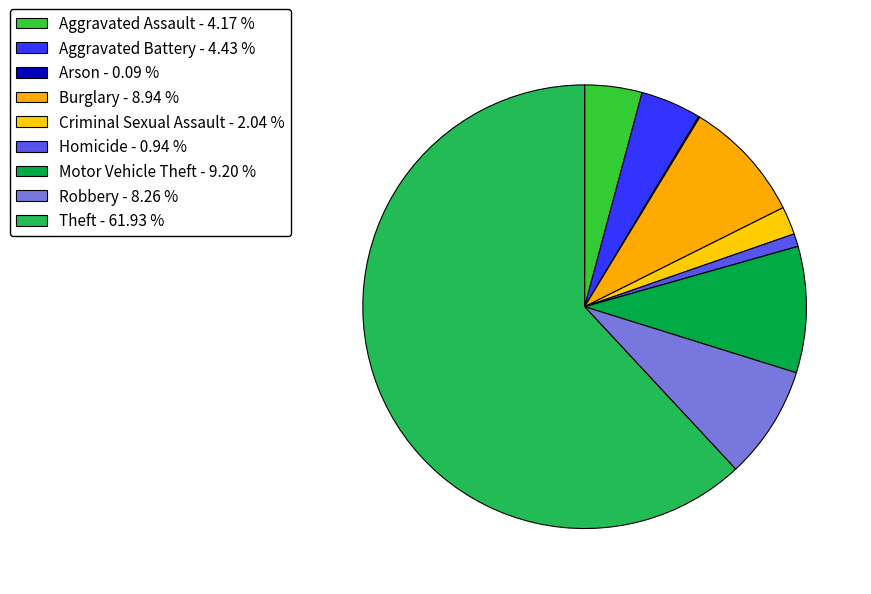

To the nearest percent, what is the combined percentage of Aggravated Assault and Theft?

66%